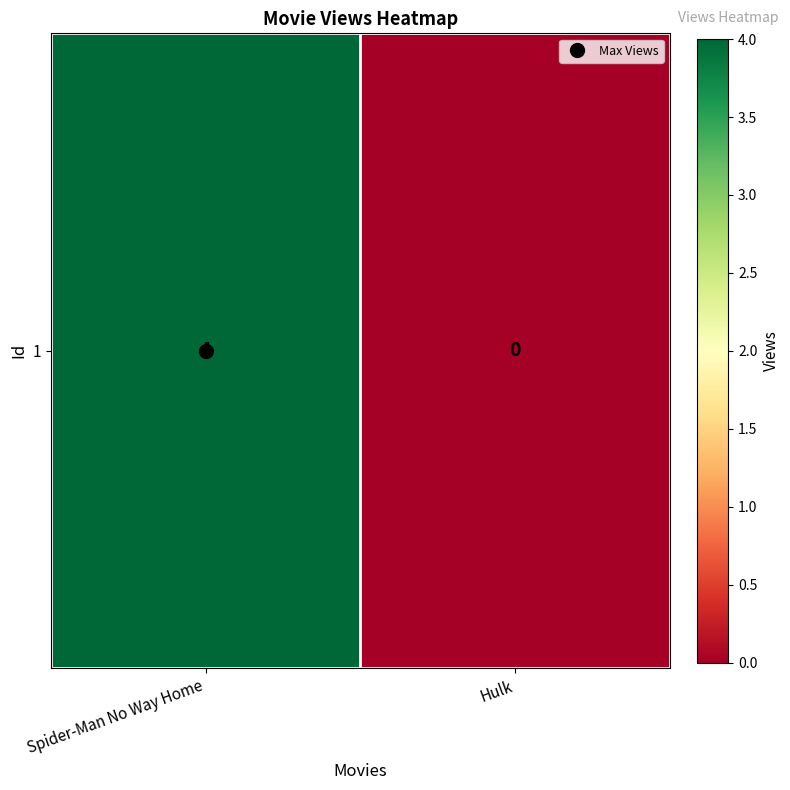

Count the values in the range 0 to 4.

2